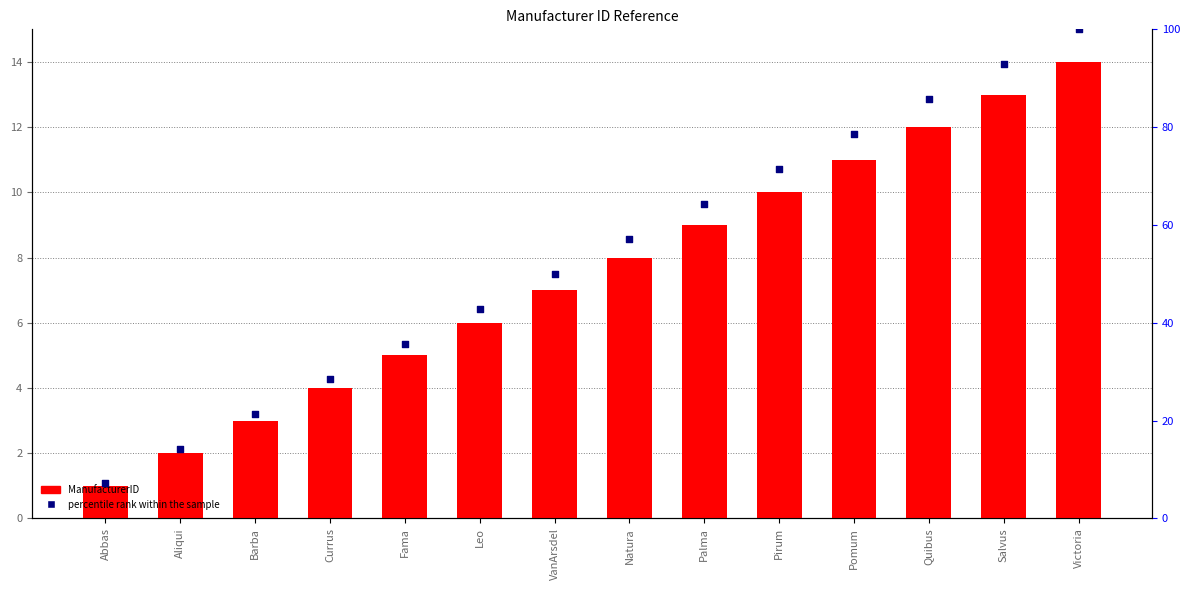

Is the value of percentile rank within the sample at Salvus greater than the value of ManufacturerID at Natura?

Yes